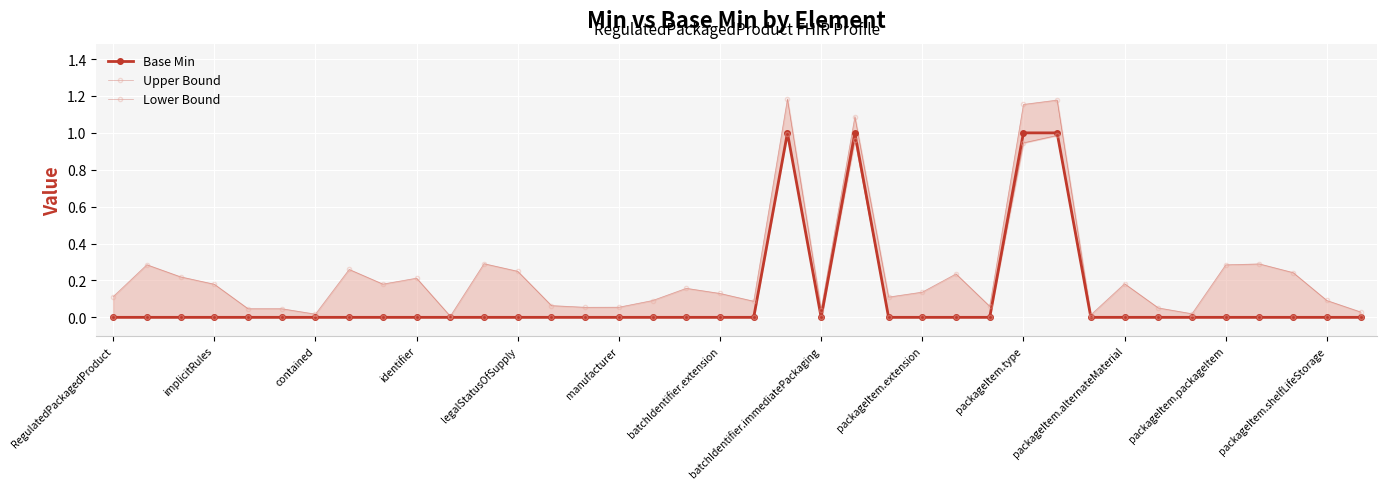

True or false: Lower Bound has a value of 0.4 at 31.

False